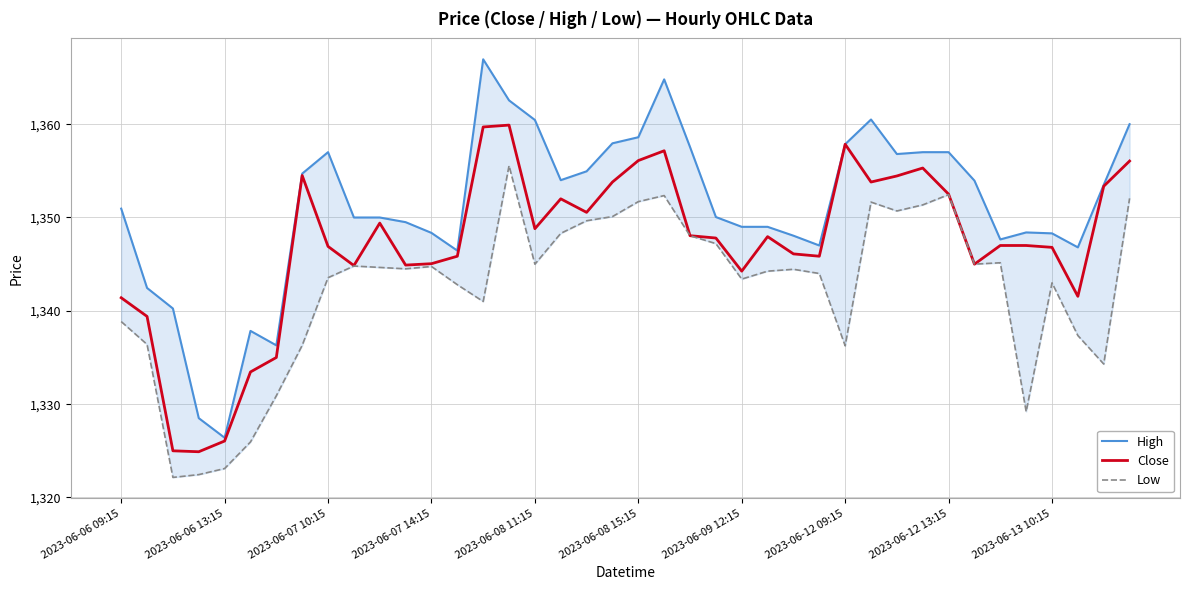

How many values in the High series are below 1350?

17